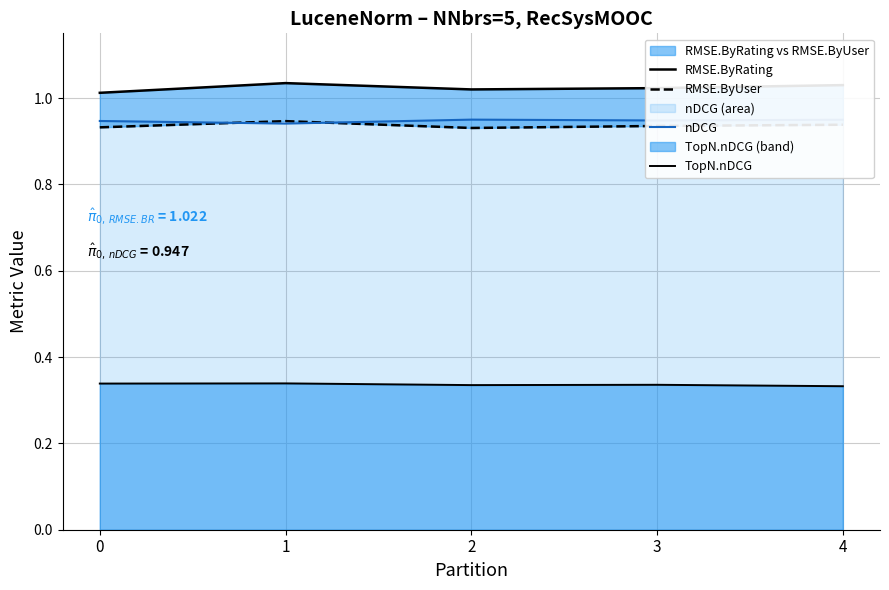

Which series has the widest spread of values?

RMSE.ByRating